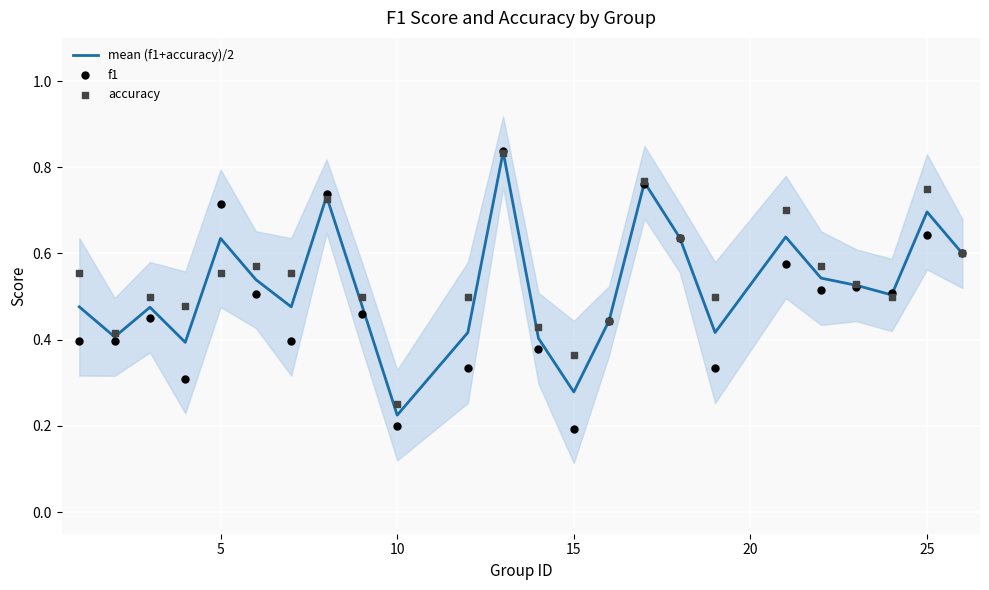

Which series has the largest total across all categories?

accuracy